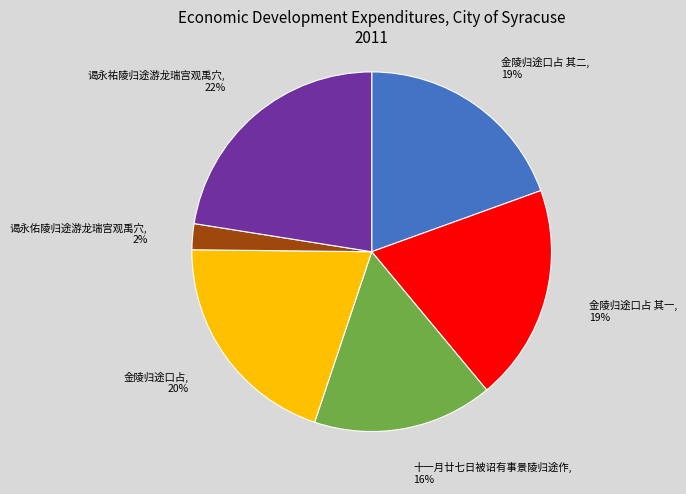

What percentage is the 谒永佑陵归途游龙瑞宫观禹穴 slice, to the nearest percent?

2%